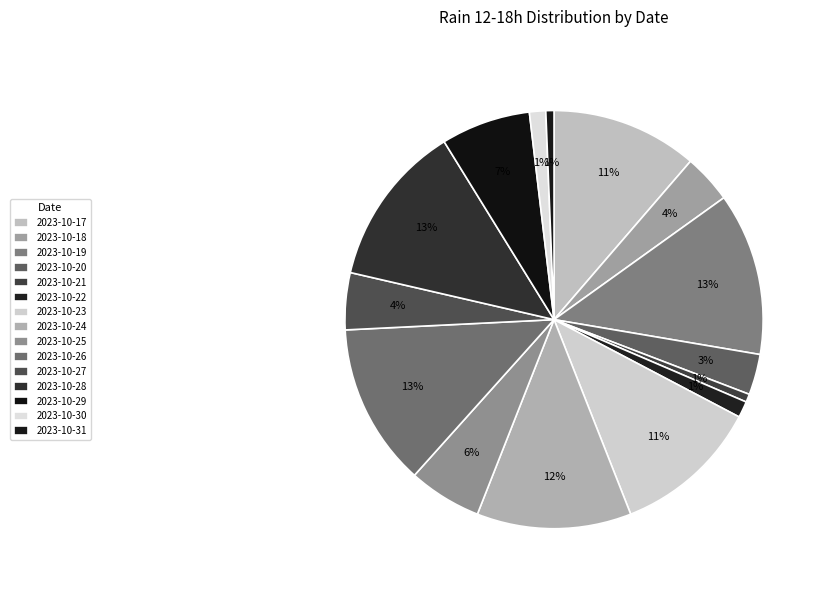

Which slice is the largest?

2023-10-19